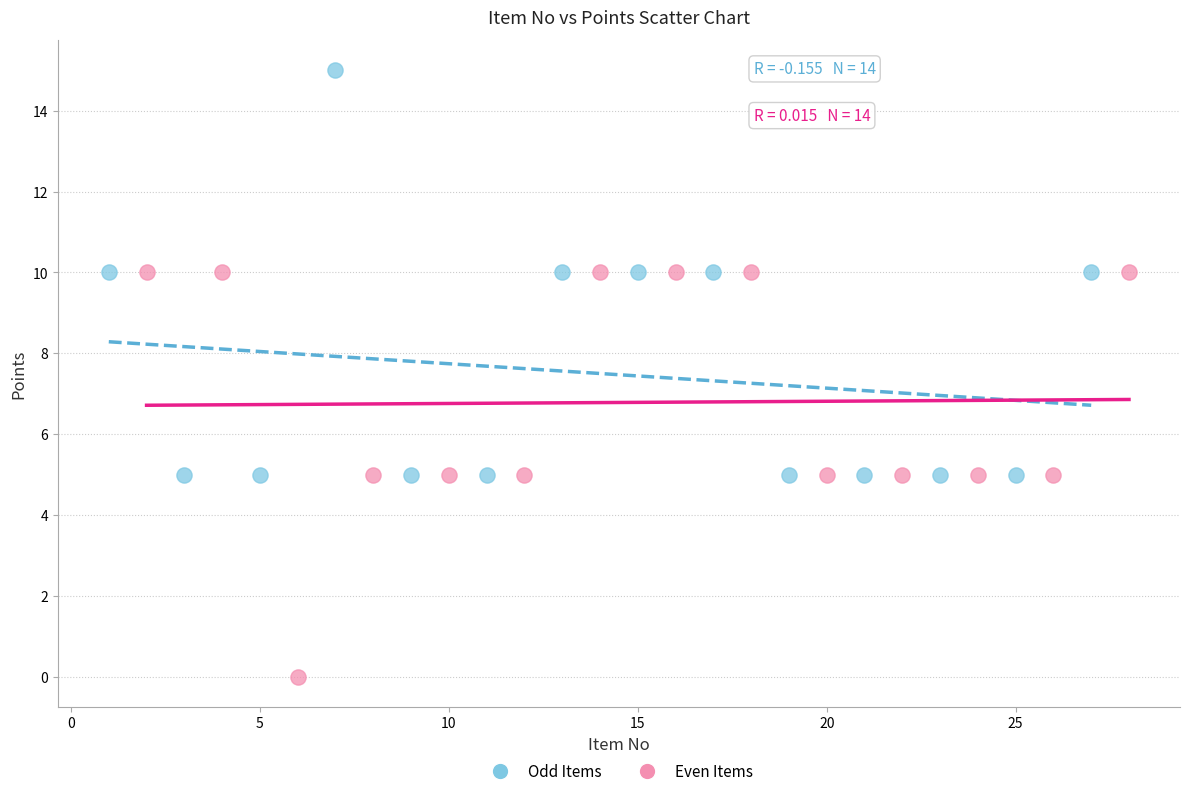

What are all the series names shown in the legend?

Odd Items, Even Items